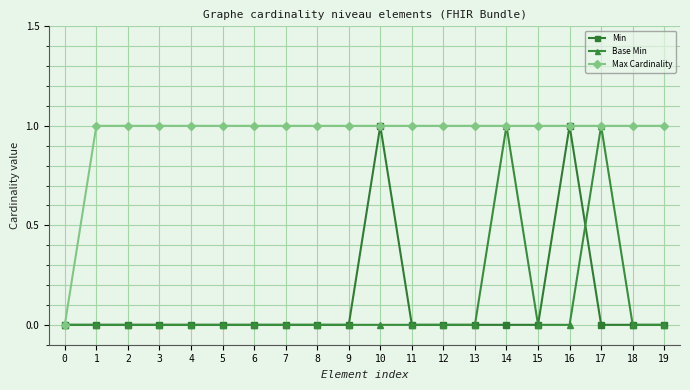

How many lines are shown in the chart?

3